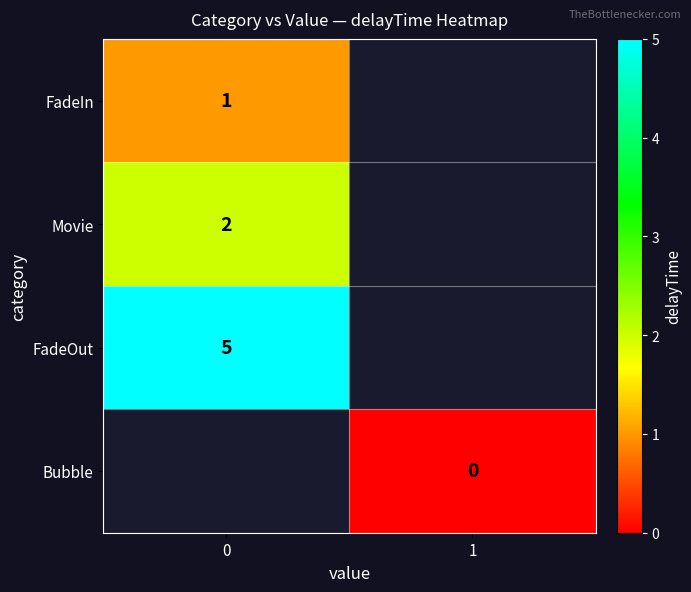

What is the maximum value for FadeIn?

1.0